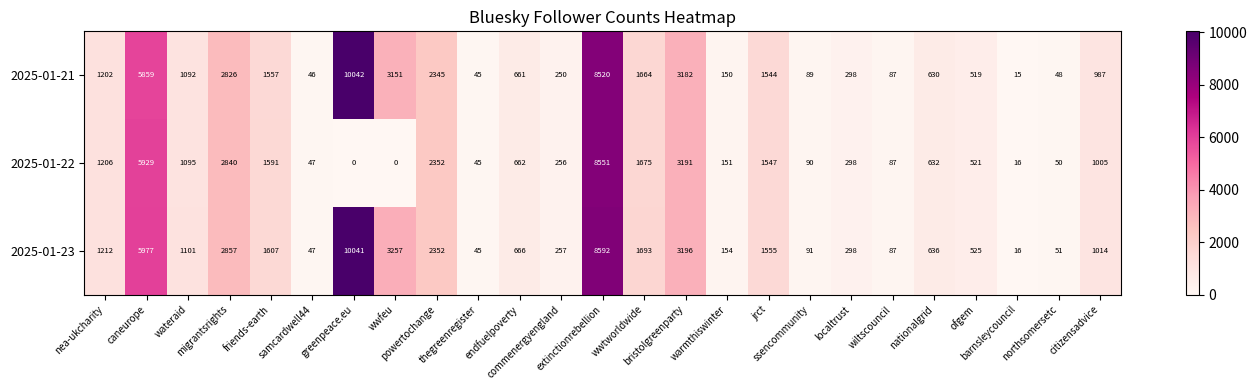

What is the difference between the maximum and minimum values in the 2025-01-21 series?

10027